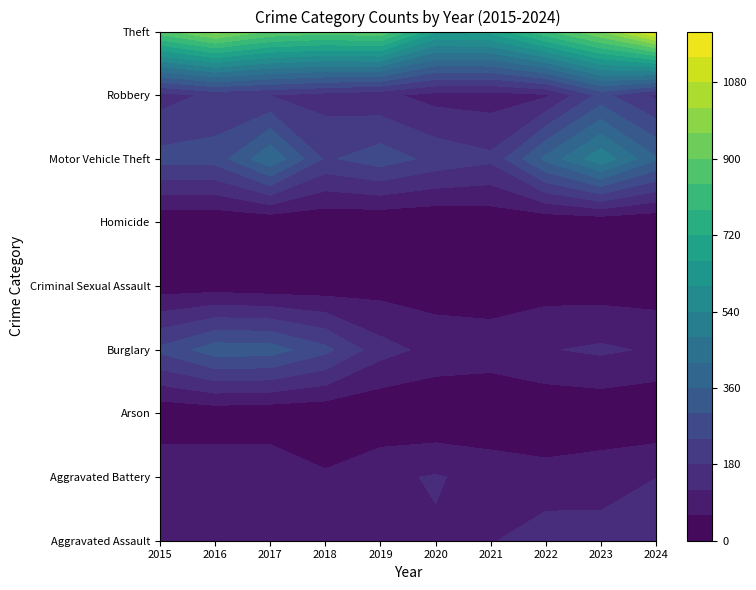

What is the sum of the Homicide values at 9 and 4?

9